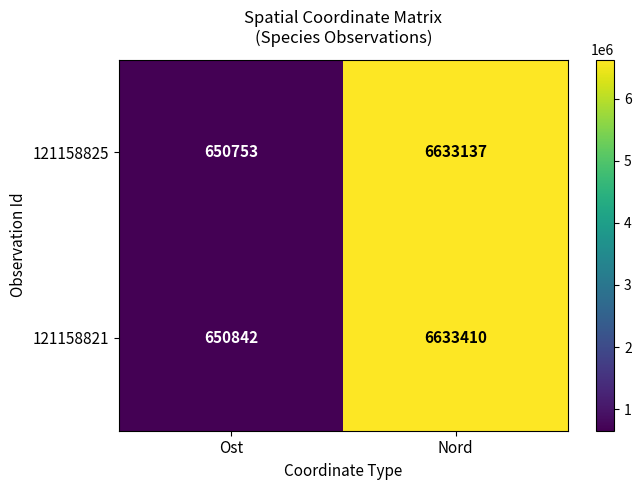

Where is 121158825 nearest to the value 3641945?

Ost